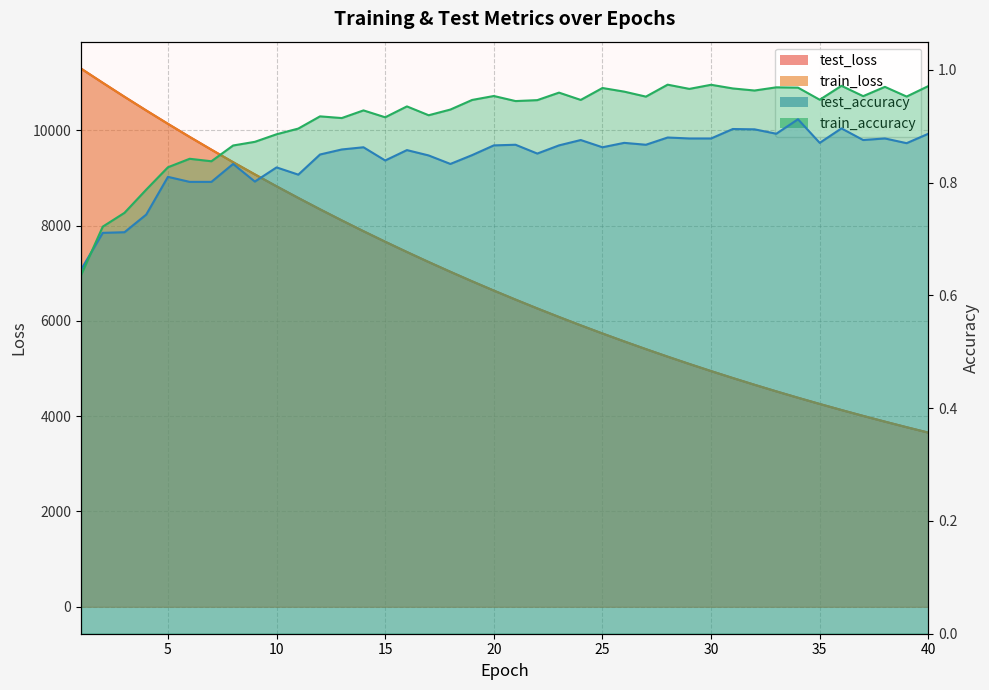

Between which two adjacent categories do test_loss and train_loss first intersect?

3 and 4